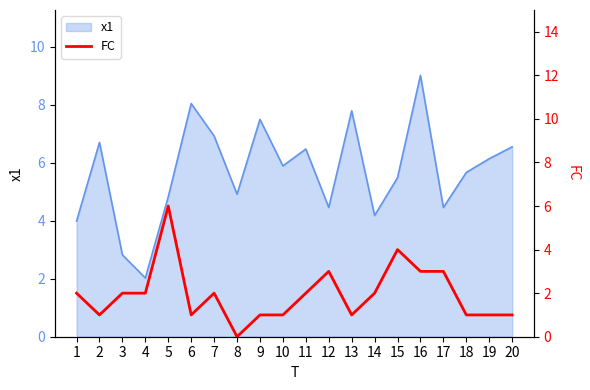

Approximately how many times larger is the value at 20 compared to 13?

1.0